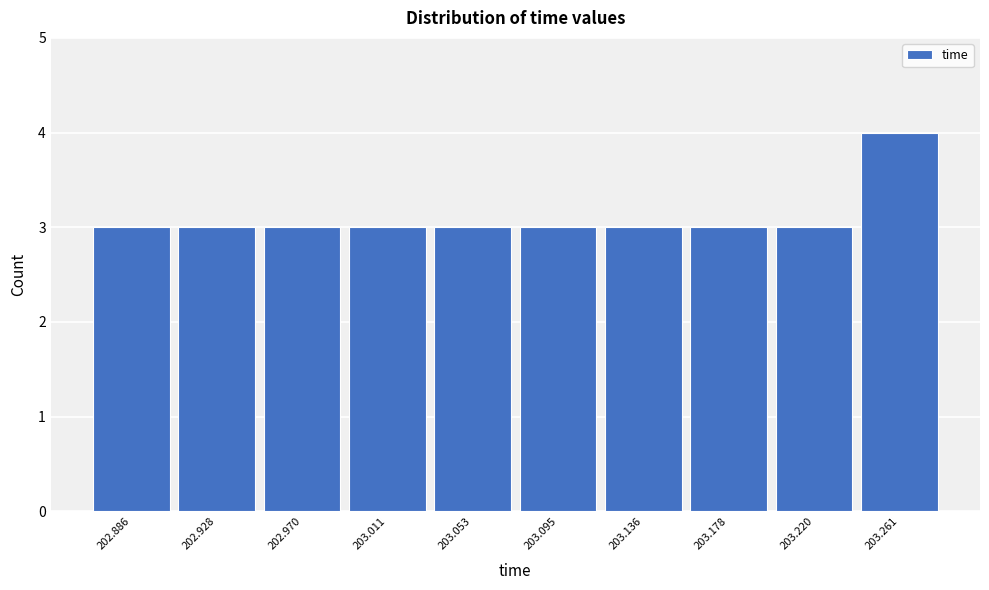

Reading left to right, what are all the values shown in this chart?

3	3	3	3	3	3	3	3	3	4